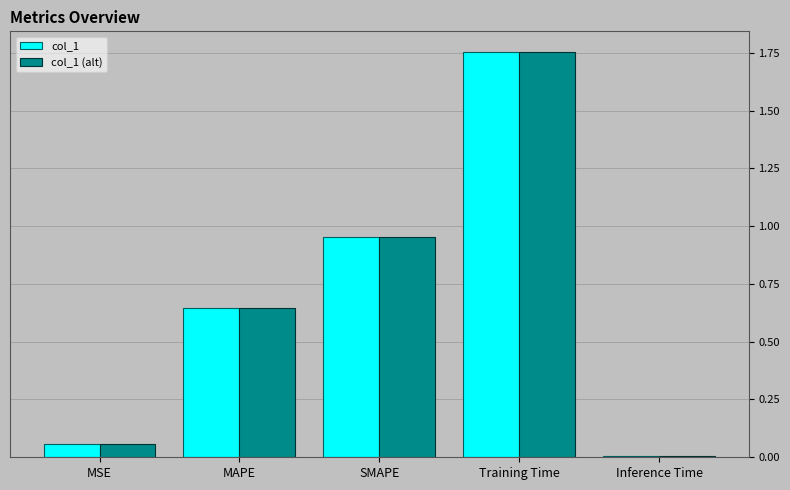

Are the bars horizontal?

No